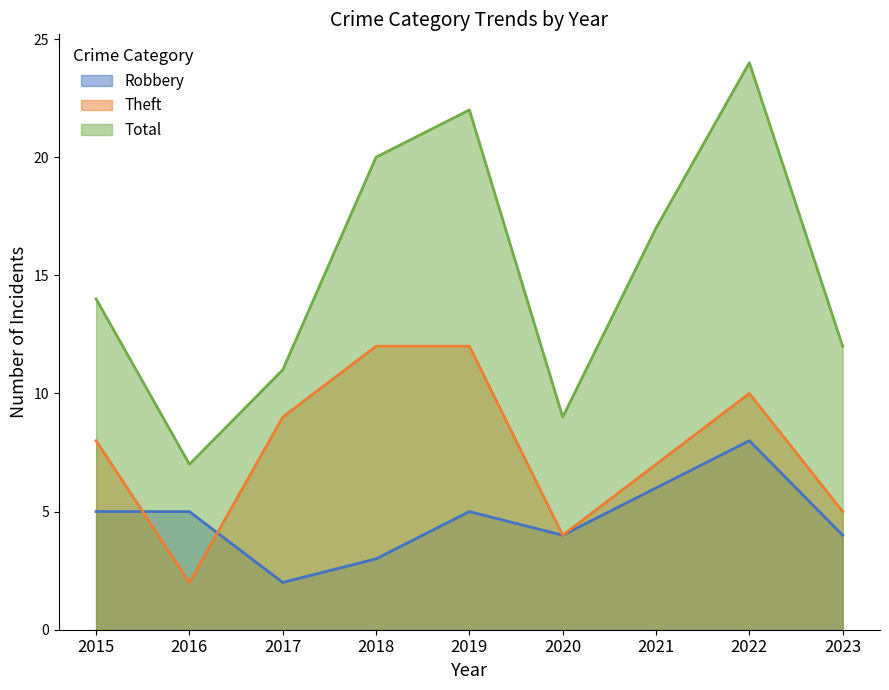

True or false: Robbery and Theft intersect in this chart.

True